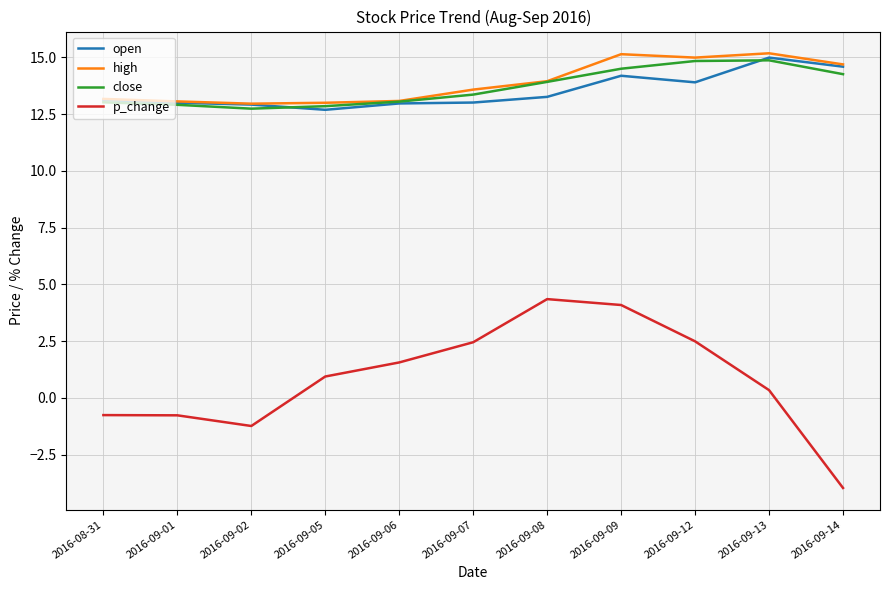

What position from the right is 2016-09-14?

1